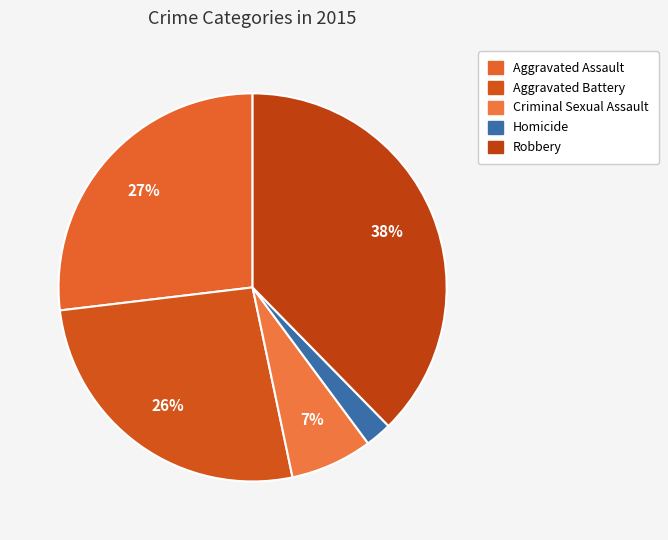

Is Criminal Sexual Assault the majority of the pie?

No